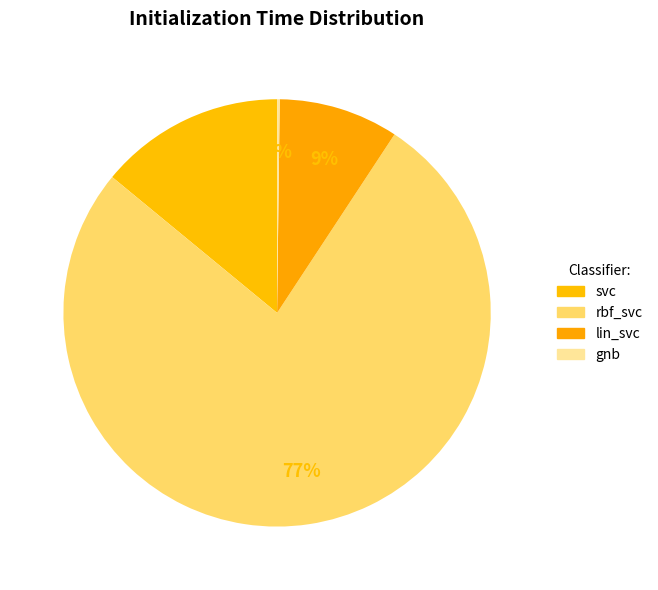

Which has a higher value, lin_svc or rbf_svc?

rbf_svc